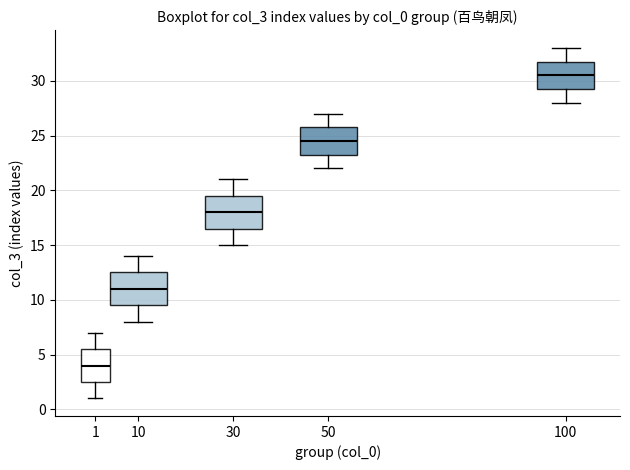

Which box has the lowest median line?

1